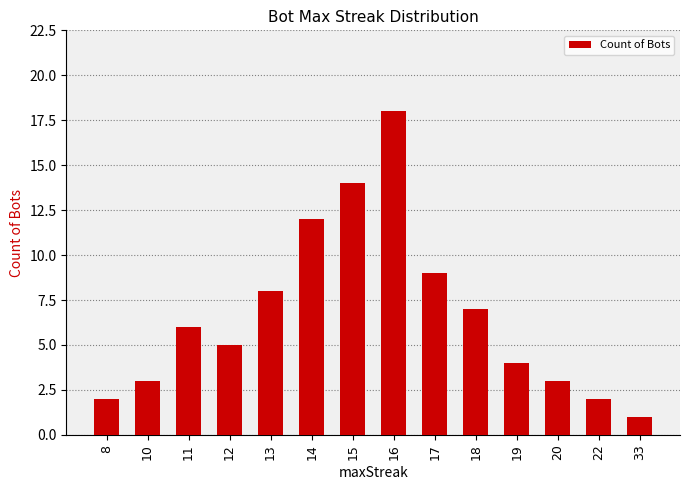

Where is the data nearest to the value 9?

17